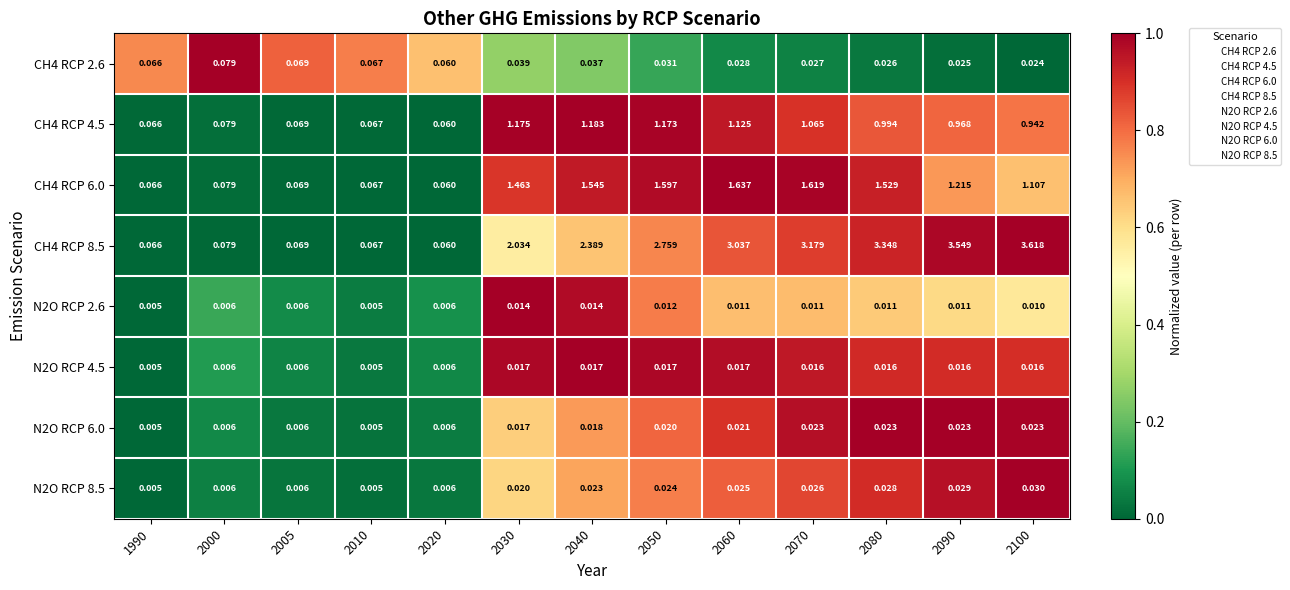

Is the value of N2O RCP 8.5 at 2070 greater than the value of N2O RCP 4.5 at 2090?

Yes